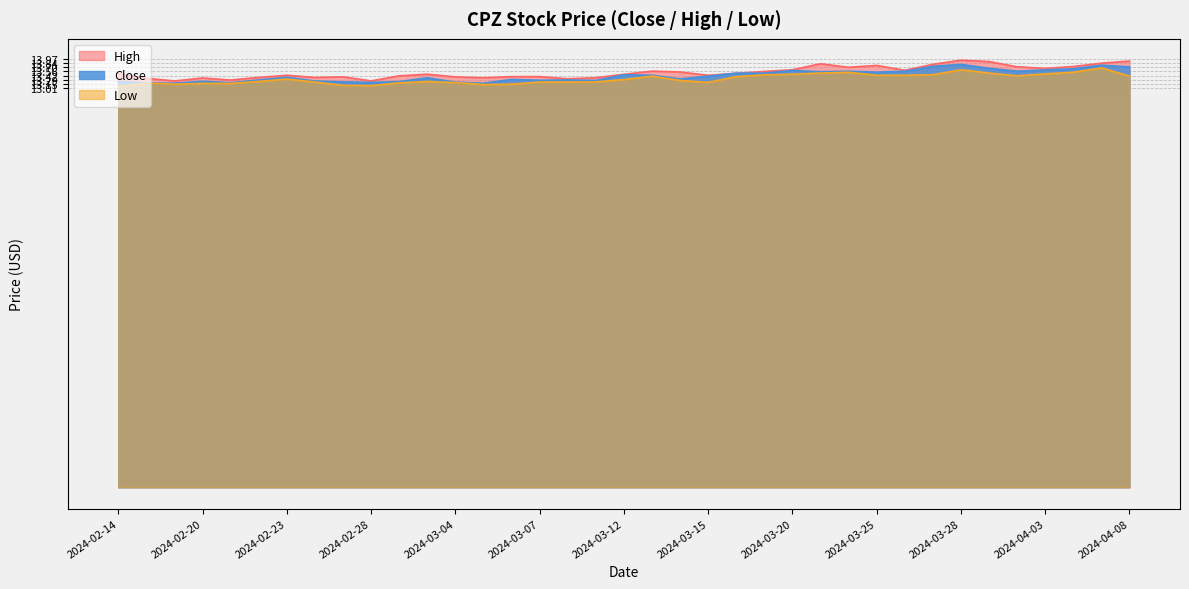

In High, how many points are lower than both neighbors (excluding endpoints)?

10